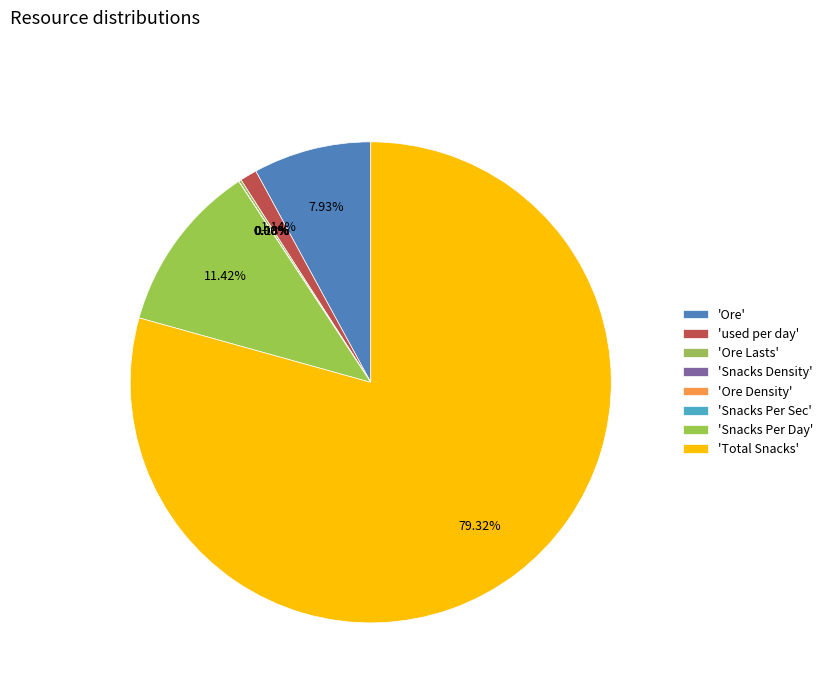

Is there a majority slice in this chart?

Yes